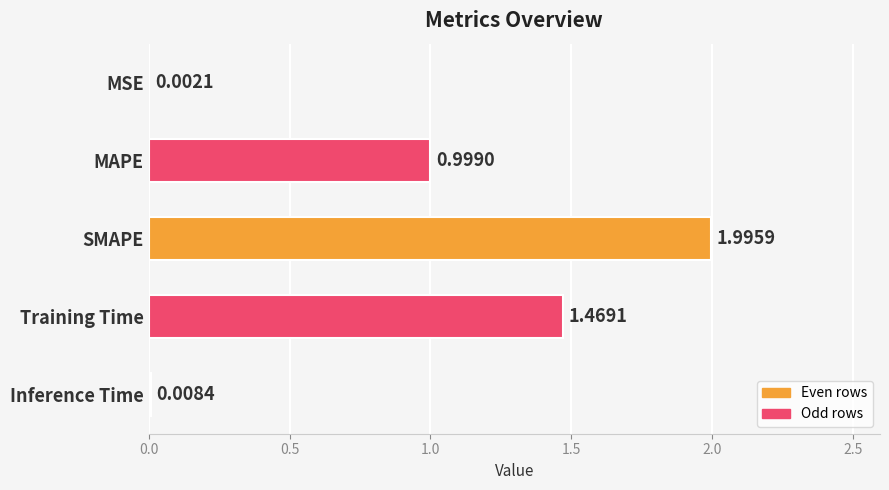

At which label is the value closest to 0?

MSE